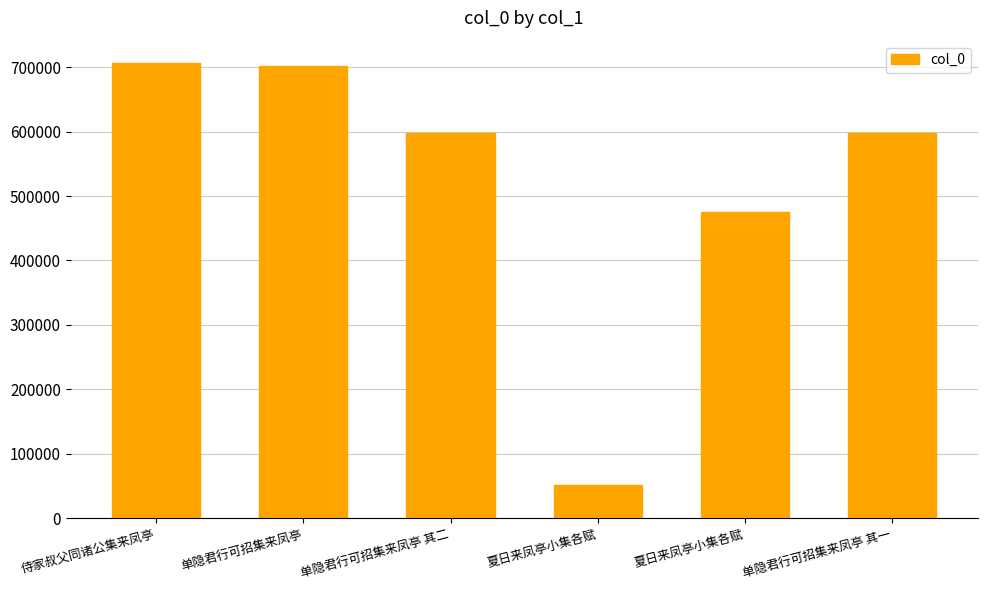

What is the change in value from 侍家叔父同诸公集来凤亭 to 单隐君行可招集来凤亭 其二?

-108540